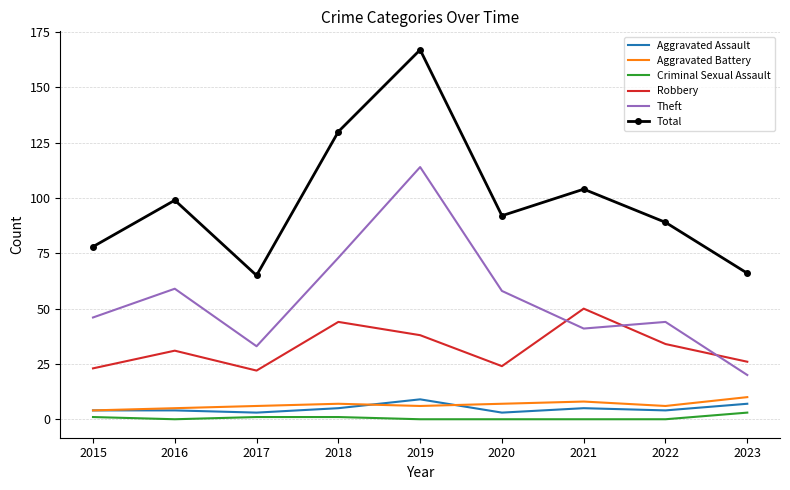

True or false: Criminal Sexual Assault has a value of 0 at 2021.

True